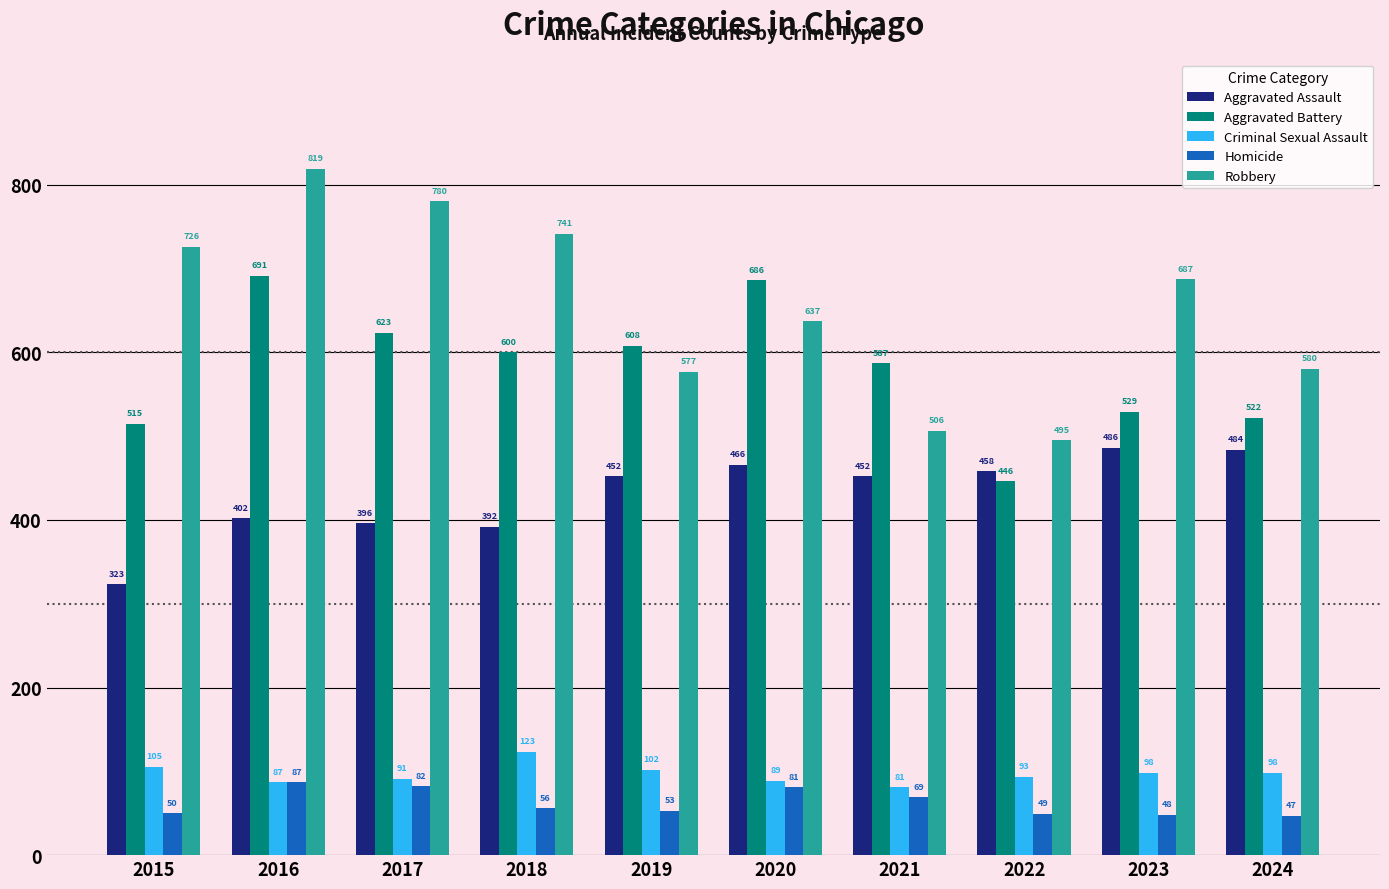

List the labels in order of Aggravated Battery value, largest first.

2016, 2020, 2017, 2019, 2018, 2021, 2023, 2024, 2015, 2022